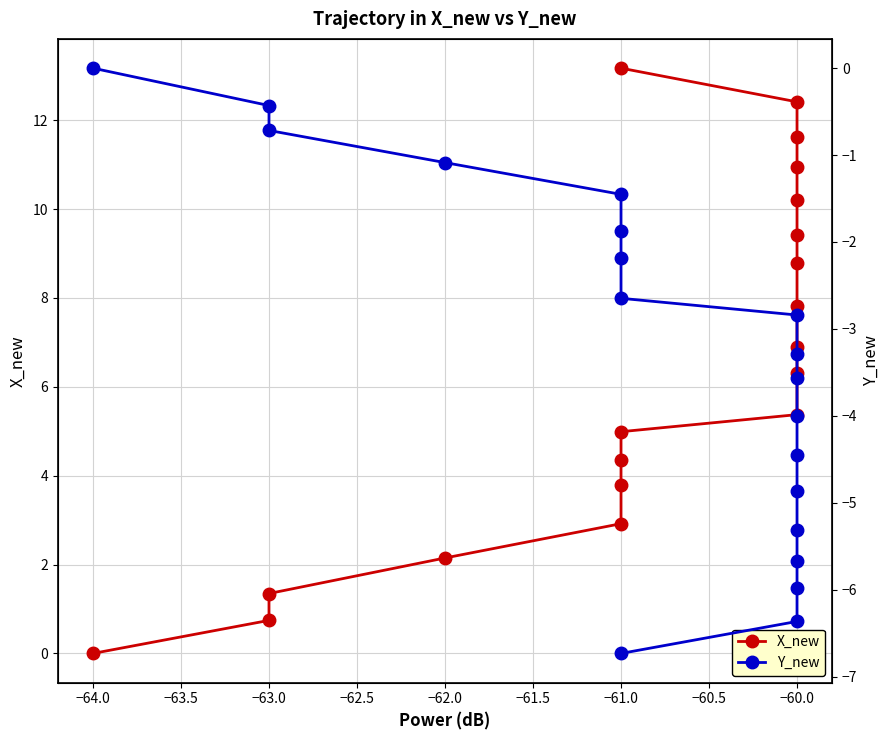

Between −61.0 and −60.0, which series saw the biggest shift?

X_new